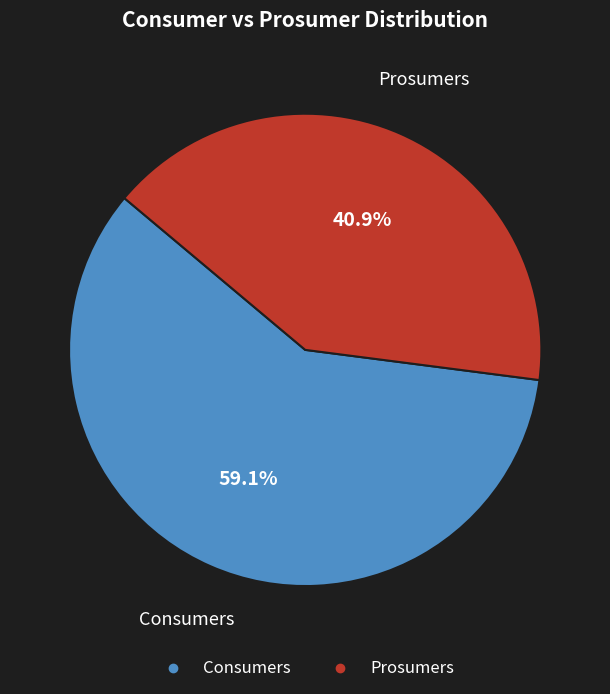

How many slices are in this pie chart?

2